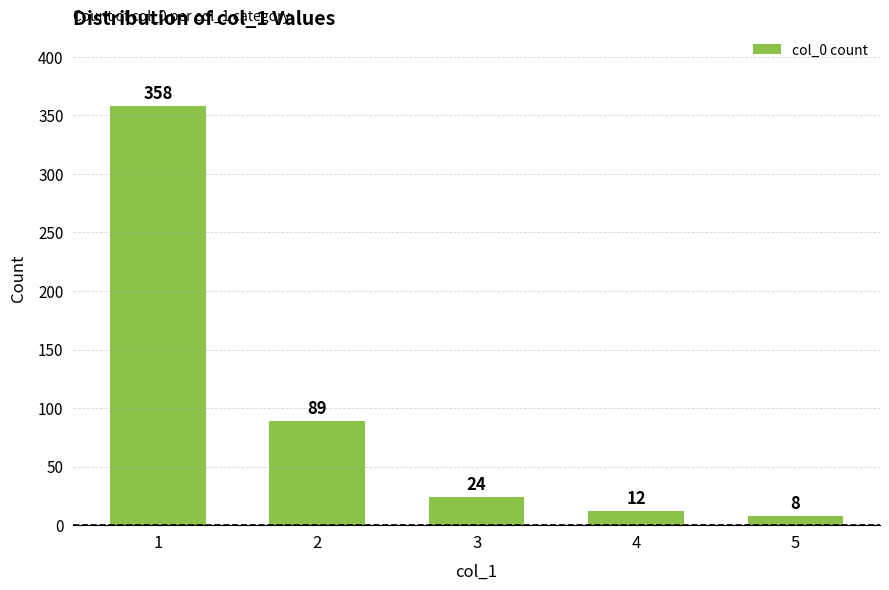

Reading left to right, list all the values displayed in this chart.

358	89	24	12	8